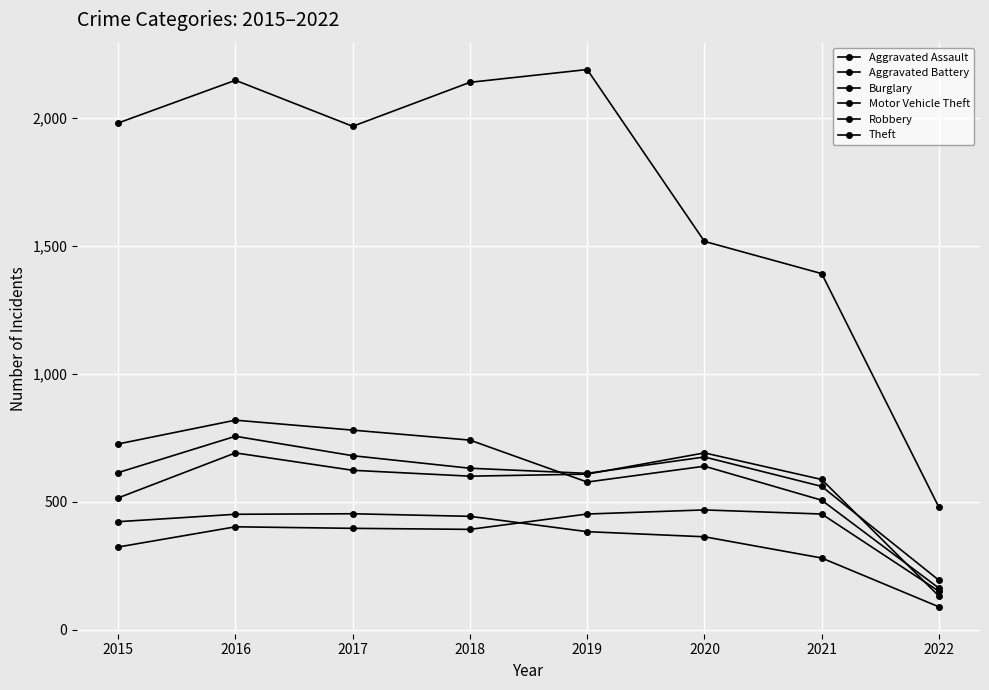

List the labels in order of Theft value, largest first.

2019, 2016, 2018, 2015, 2017, 2020, 2021, 2022